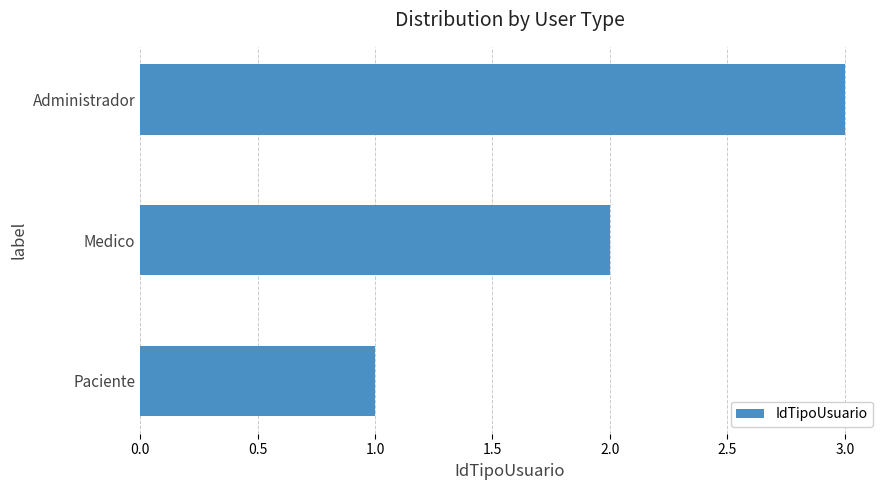

What is the change in value from Medico to Administrador?

+1